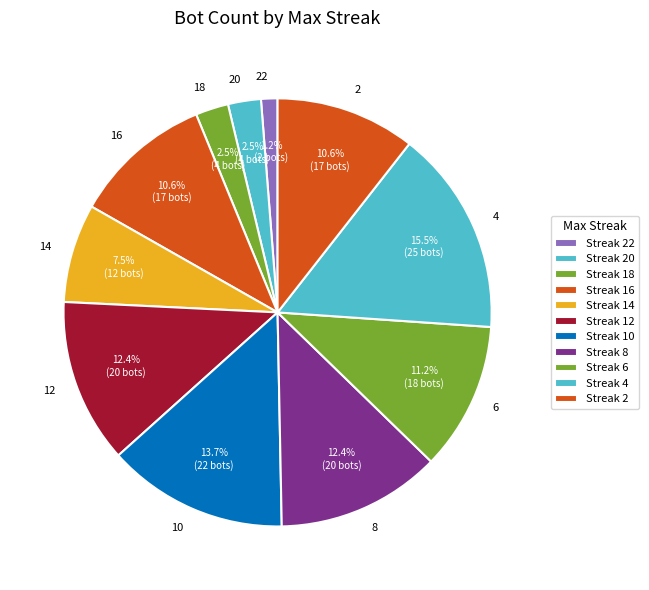

What portion of the pie excludes 22?

98.8%